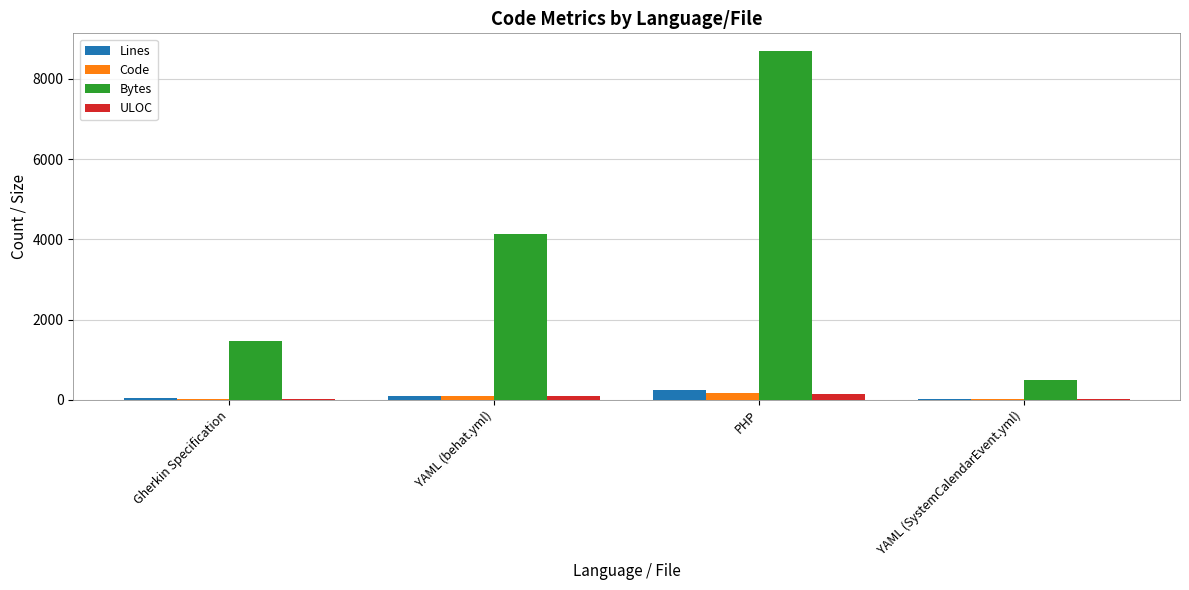

What is the difference between the ULOC values at PHP and Gherkin Specification?

105